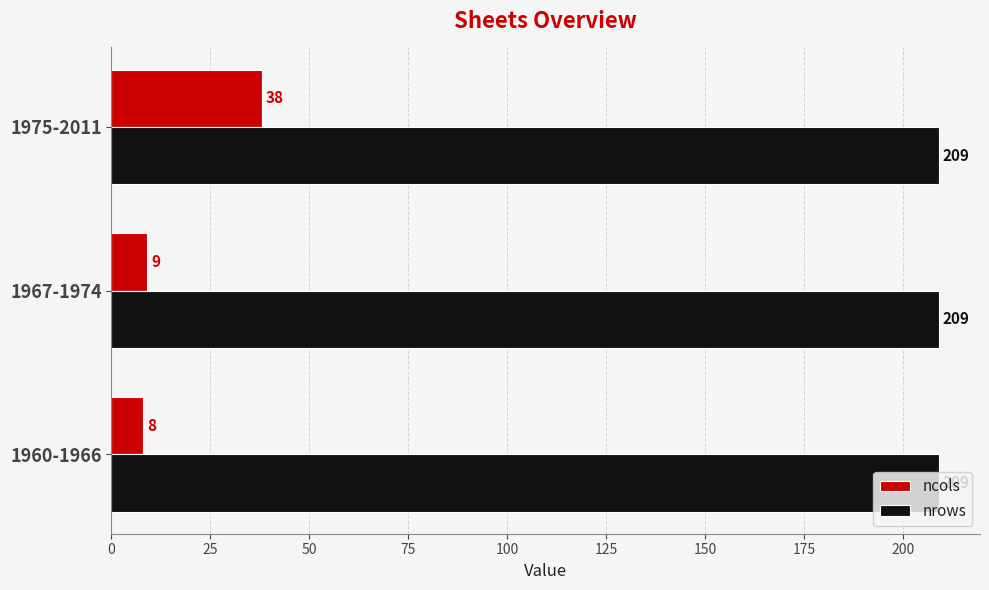

What is the average value of the ncols series?

18